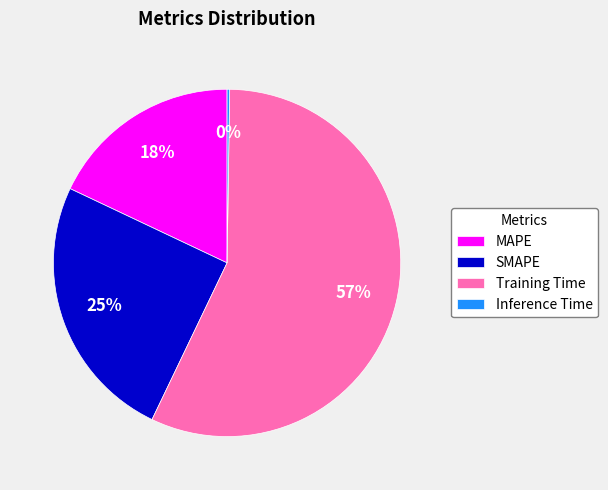

Which category has the biggest portion of the pie?

Training Time